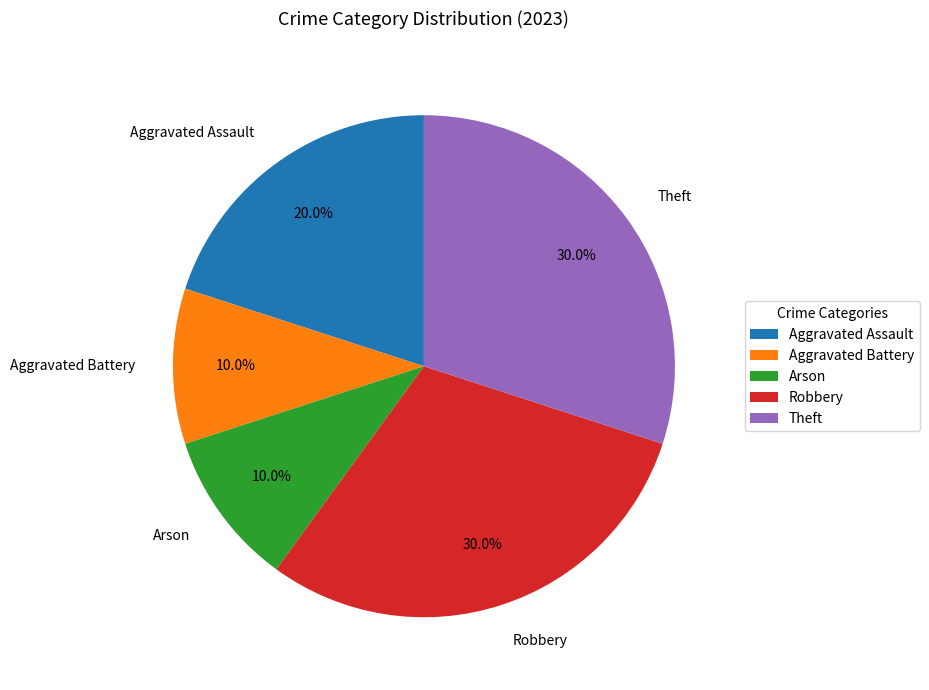

To the nearest percent, what is the combined percentage of Arson and Aggravated Battery?

20%